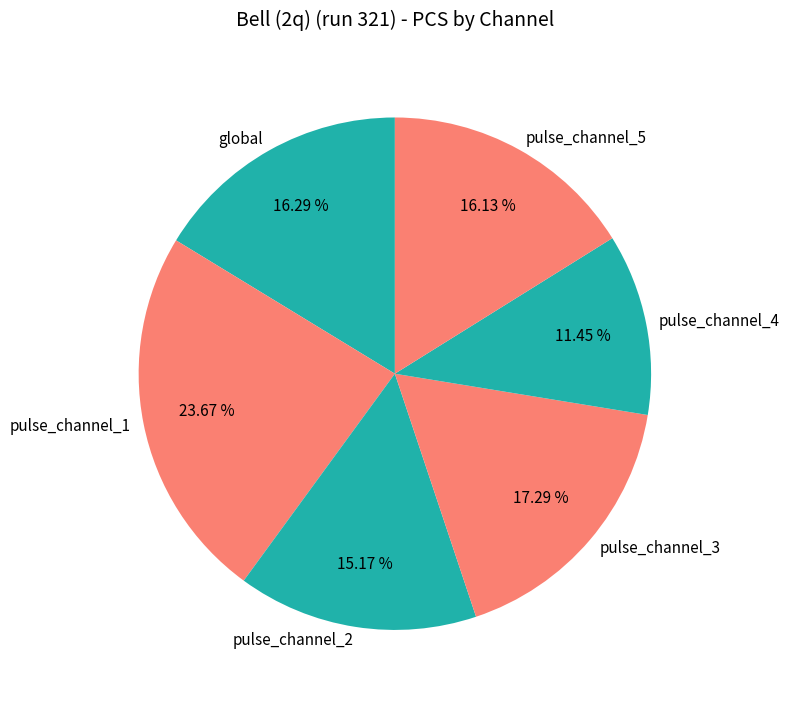

To the nearest percent, what is the average slice percentage?

17%